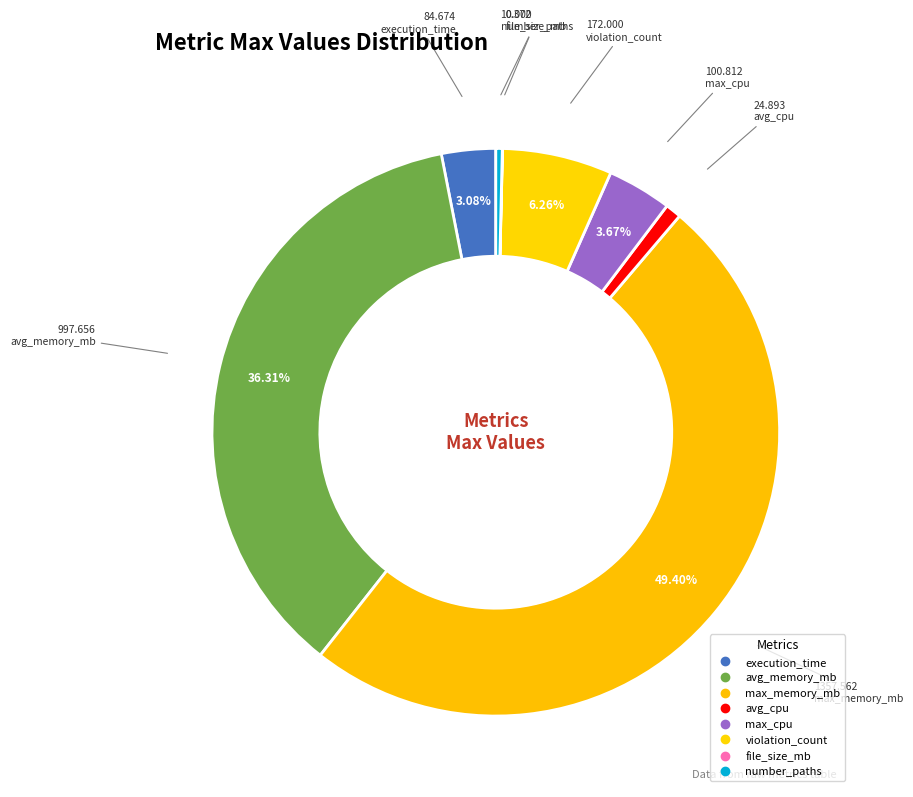

What percentage do avg_cpu and number_paths together represent?

1.3%